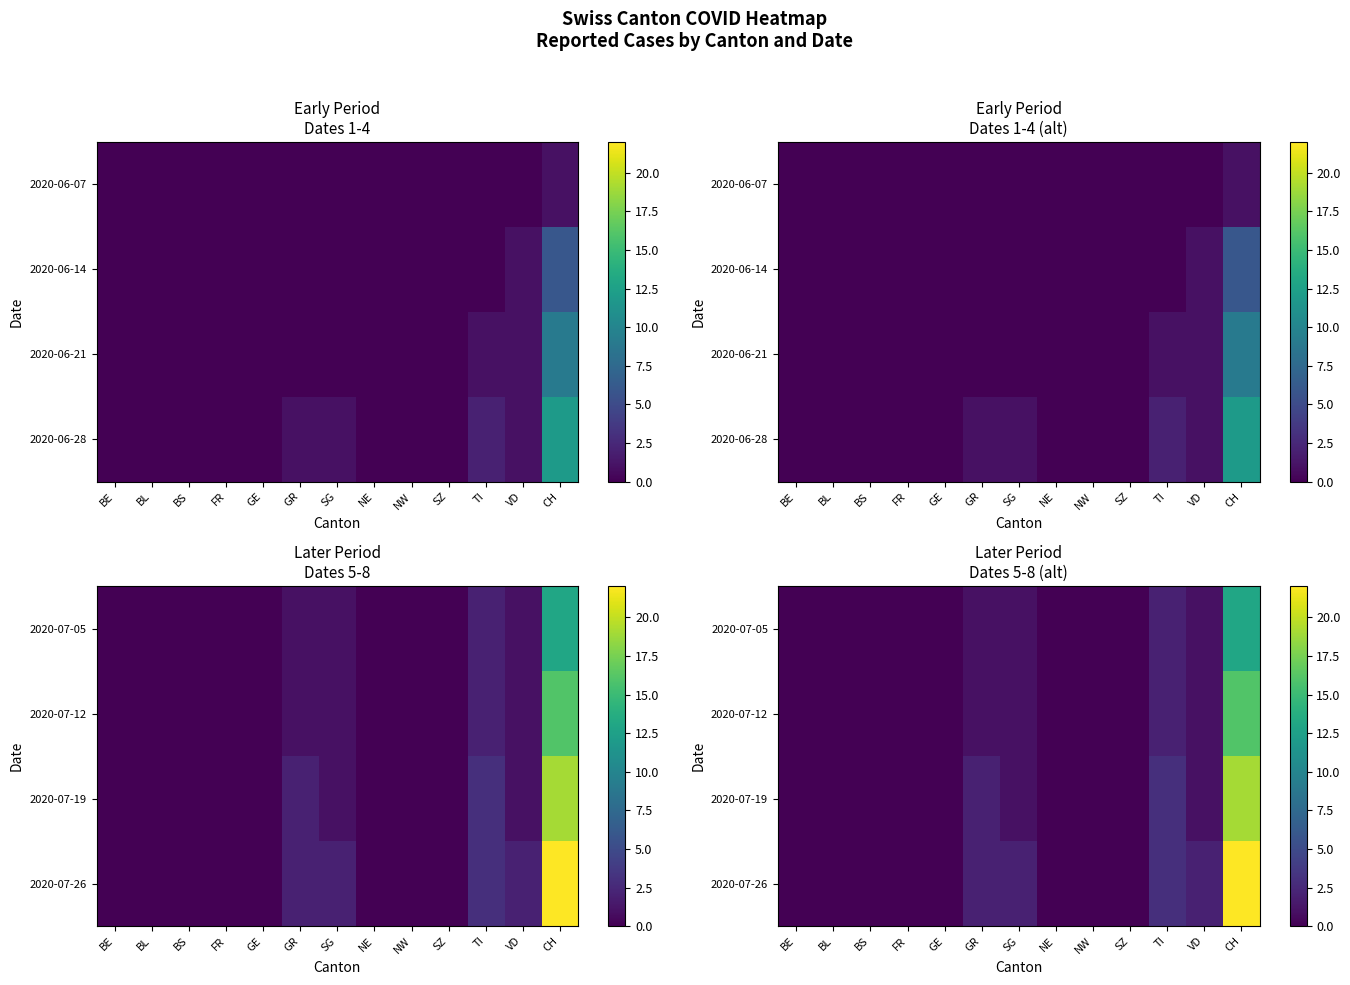

Rank the series by their maximum value, from lowest to highest.

2020-07-05, 2020-07-12, 2020-07-19, 2020-07-26